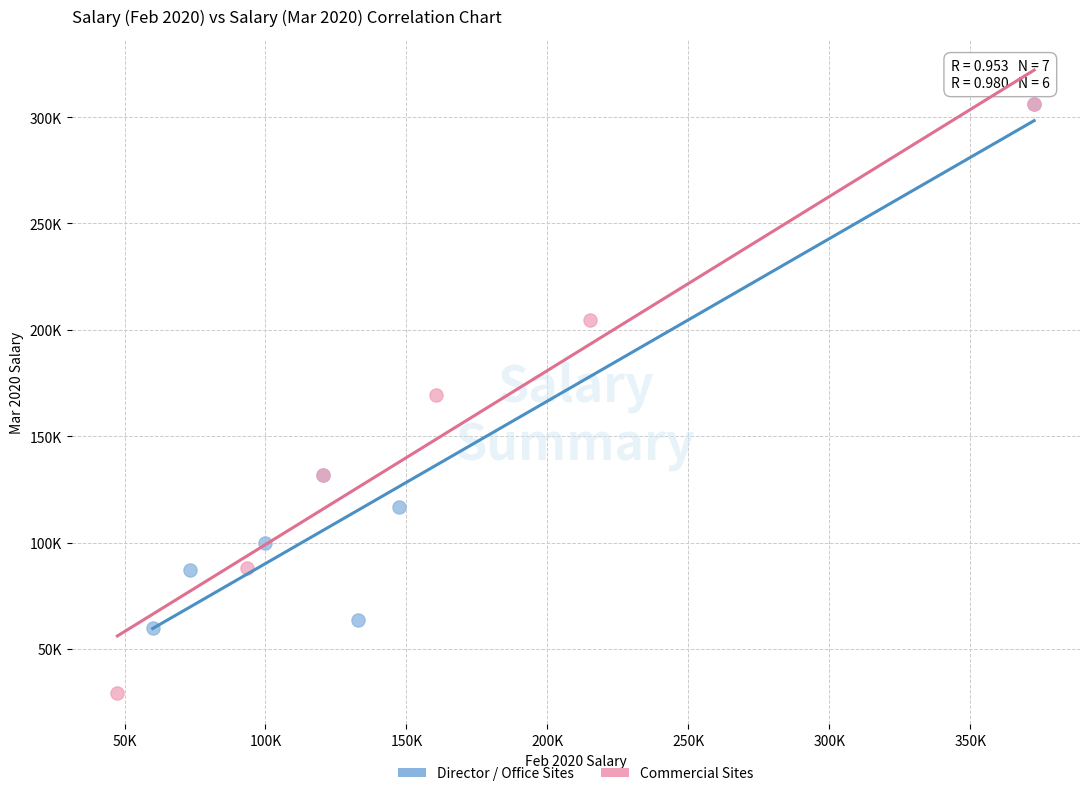

Which series contains the lowest Y value?

Commercial Sites